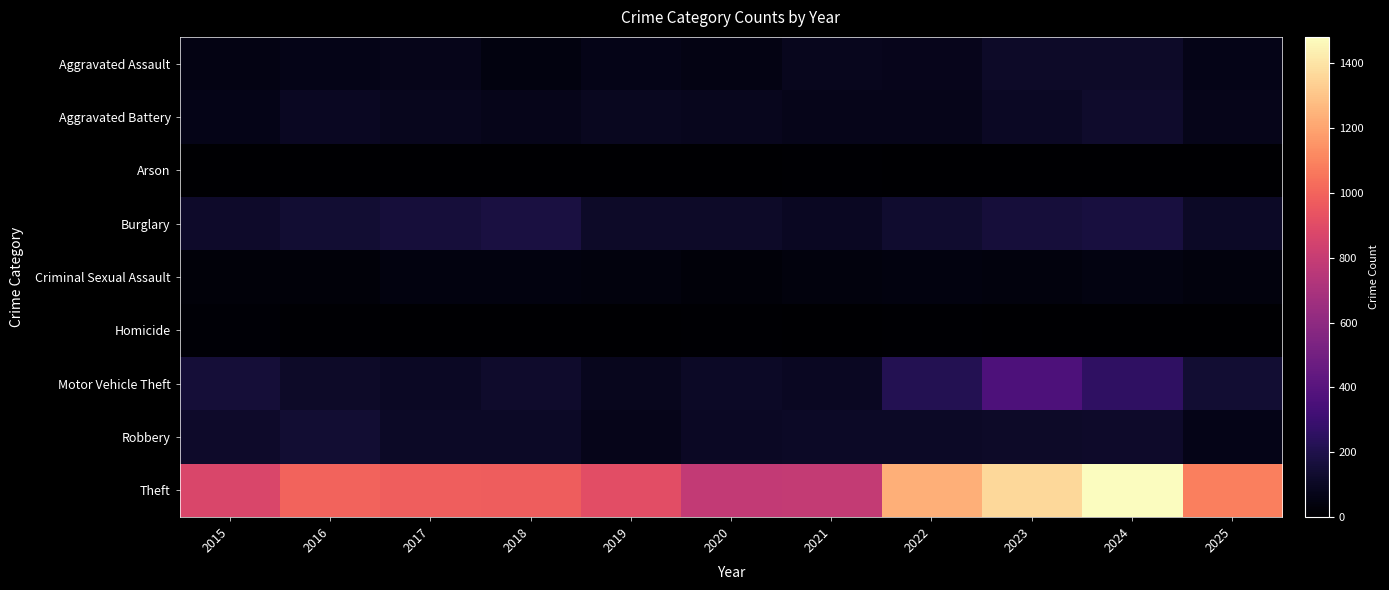

At how many categories does at least one series exceed 773?

11